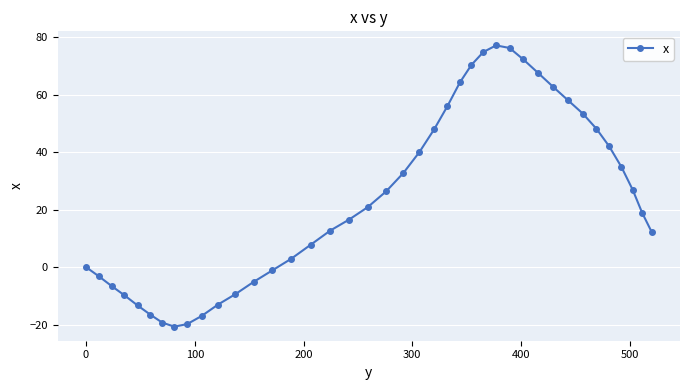

What is the difference between the maximum and minimum values?

97.8